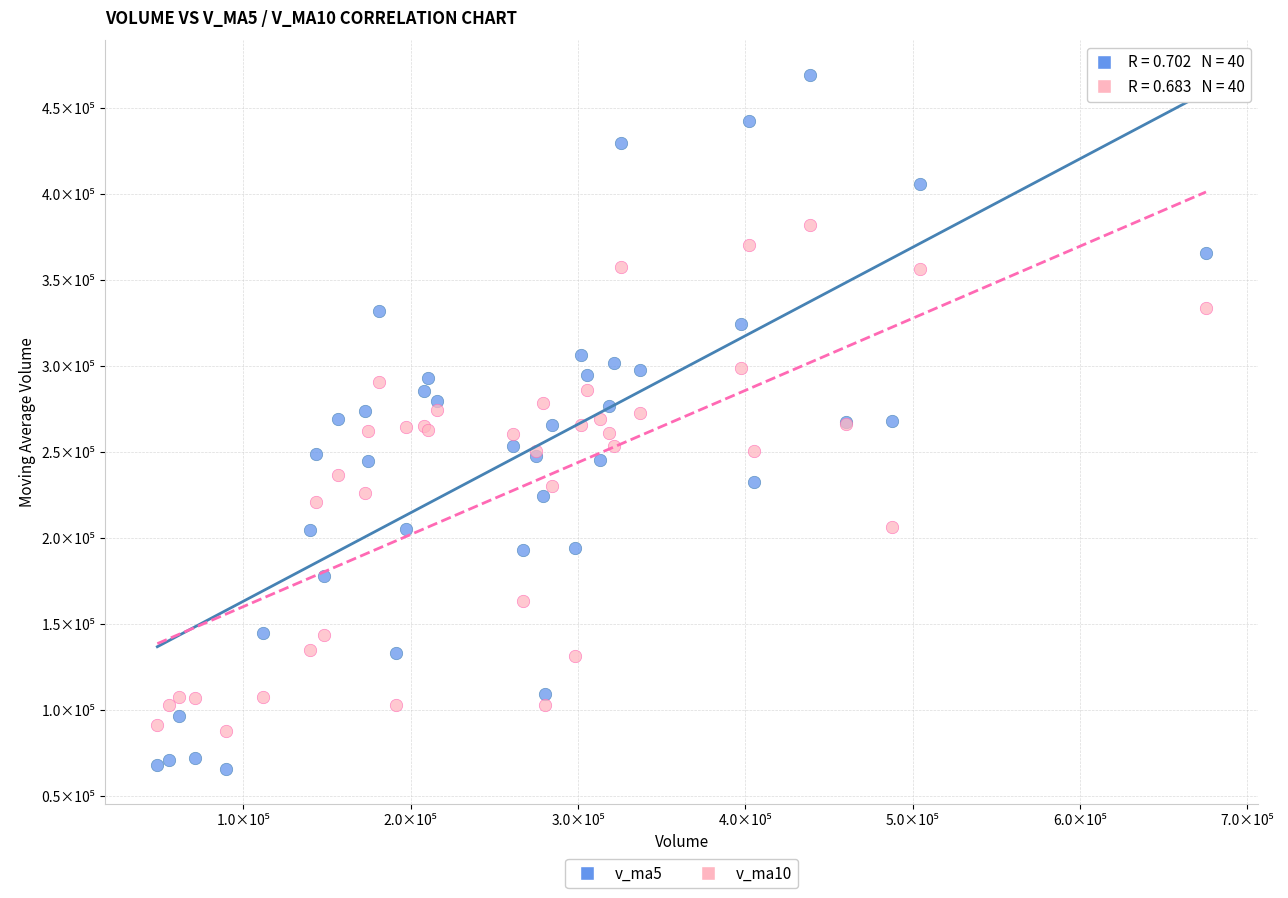

Which series has the largest Y range (max minus min)?

v_ma5